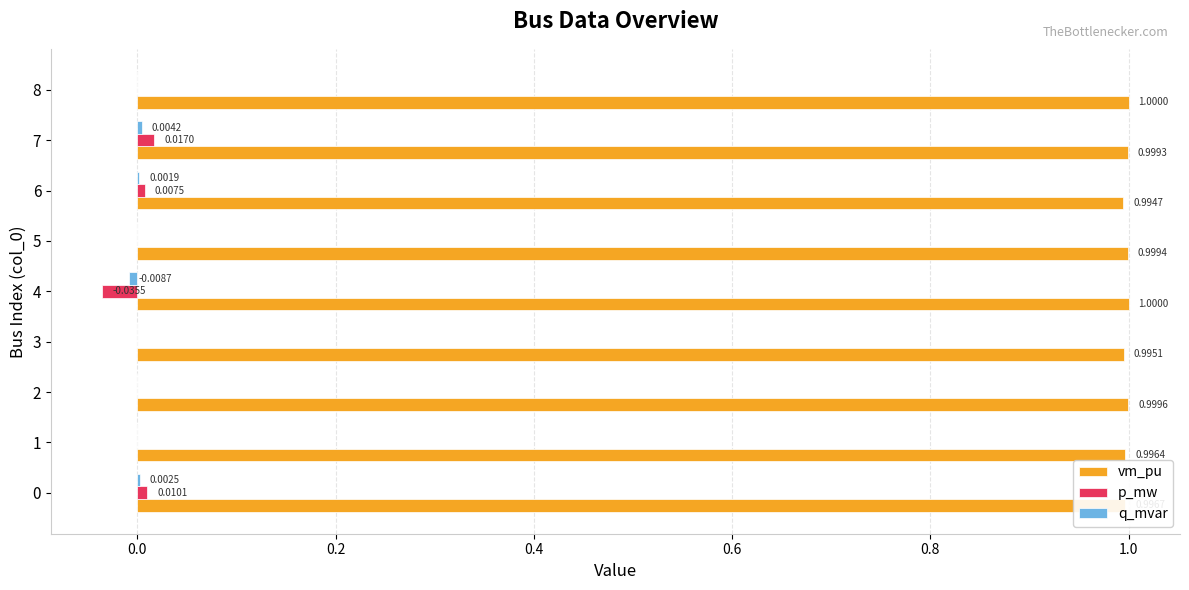

What is the sum of the vm_pu values at 5 and 8?

2.0